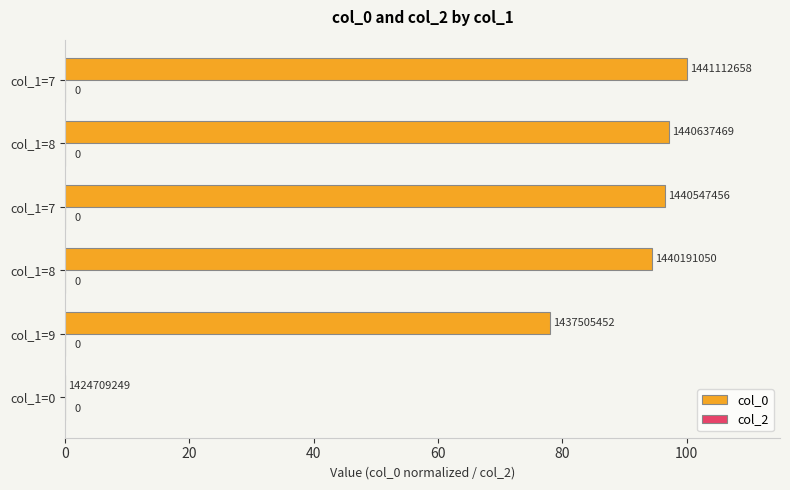

How many values exceed 96?

3